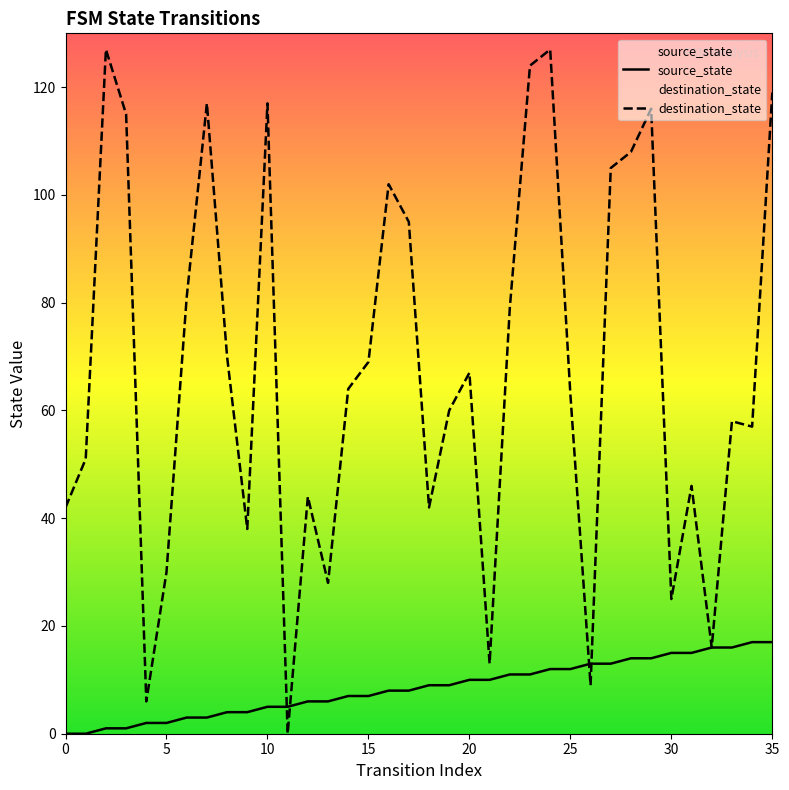

Which series has the largest Y range (max minus min)?

destination_state